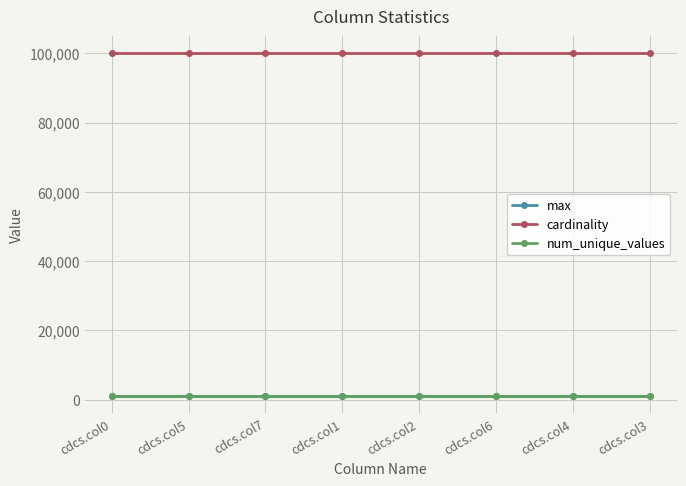

How many series are shown in this chart?

3